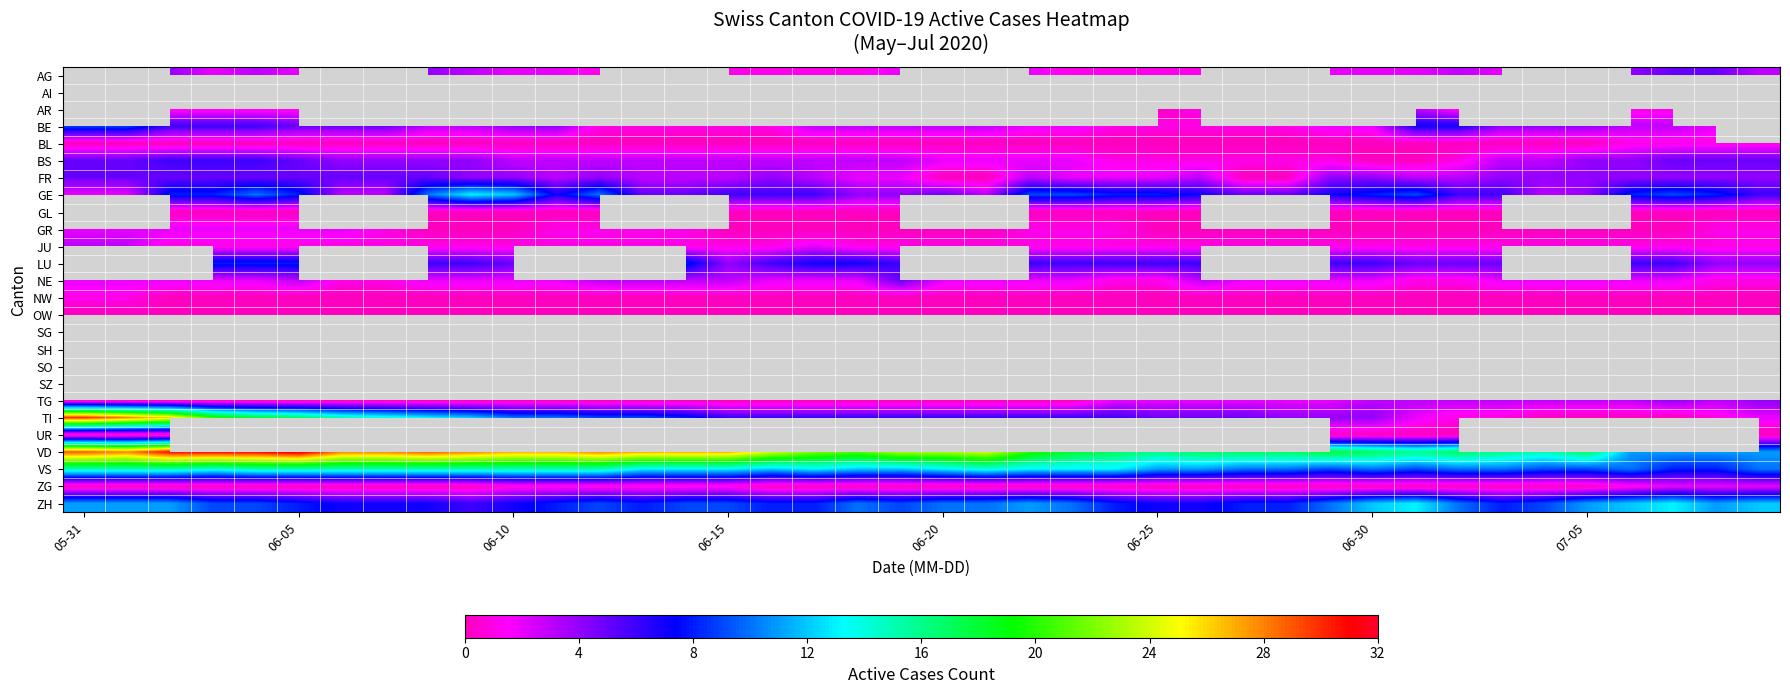

Between 06-10 and 06-05, which is larger?

06-10